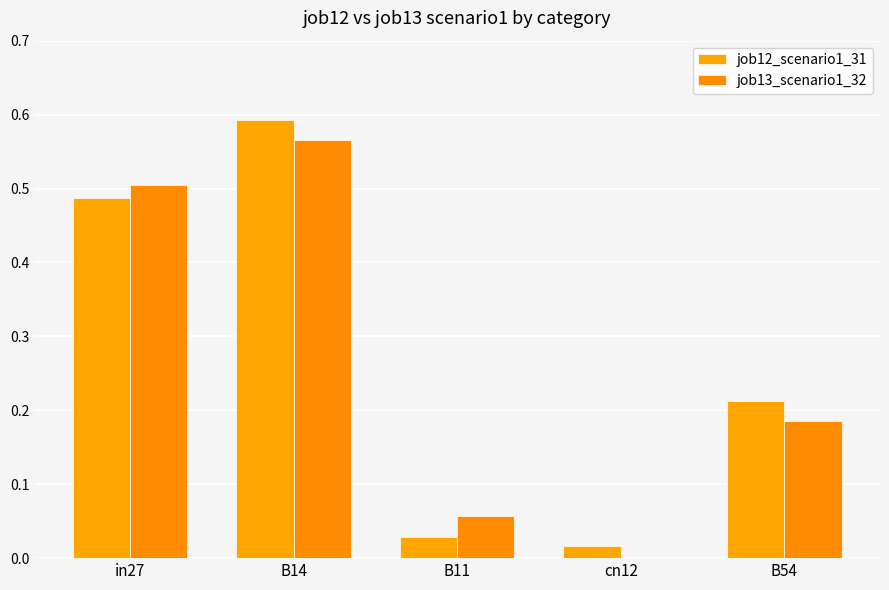

Reading right to left, what are all the values shown in this chart?

job12_scenario1_31: 0.2	0.0	0.0	0.6	0.5
job13_scenario1_32: 0.2	0.0	0.1	0.6	0.5